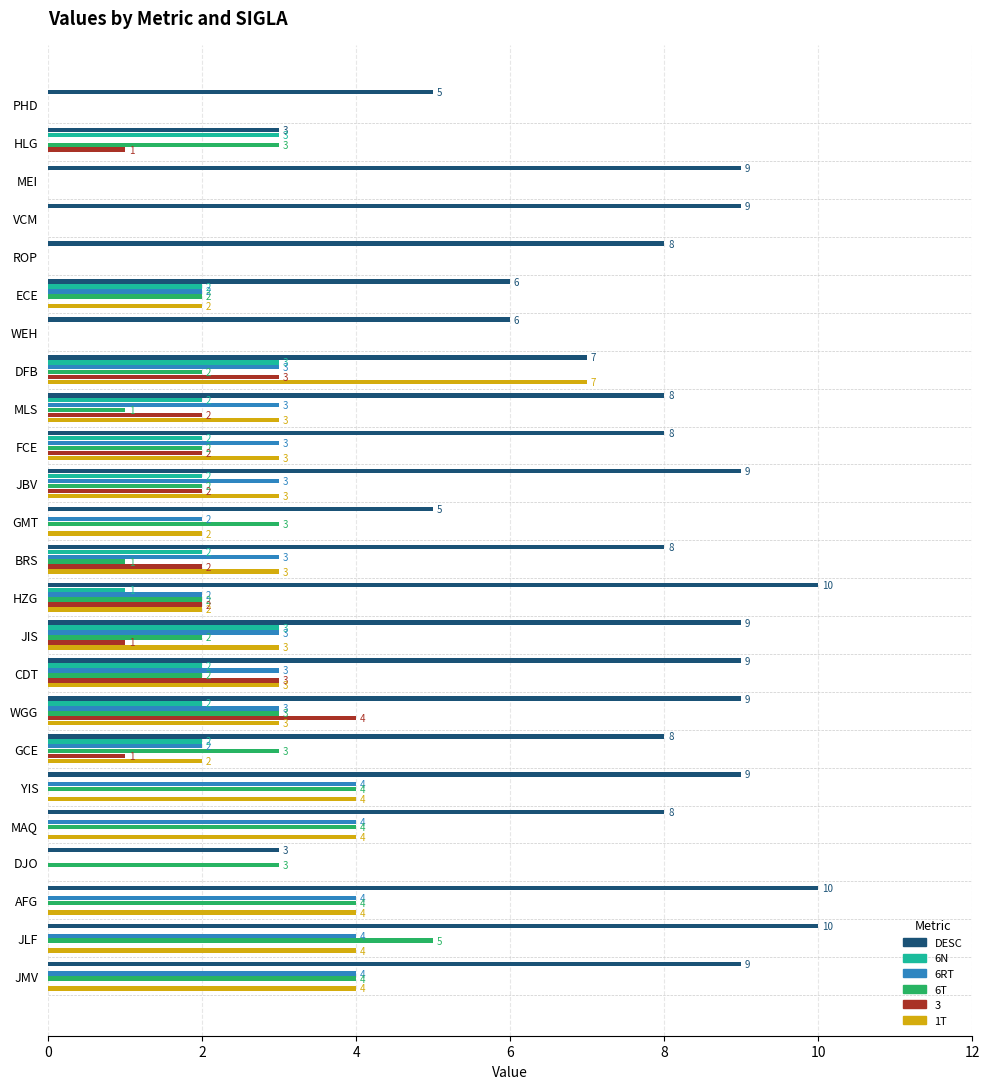

Between DJO and AFG, which series saw the biggest shift?

DESC